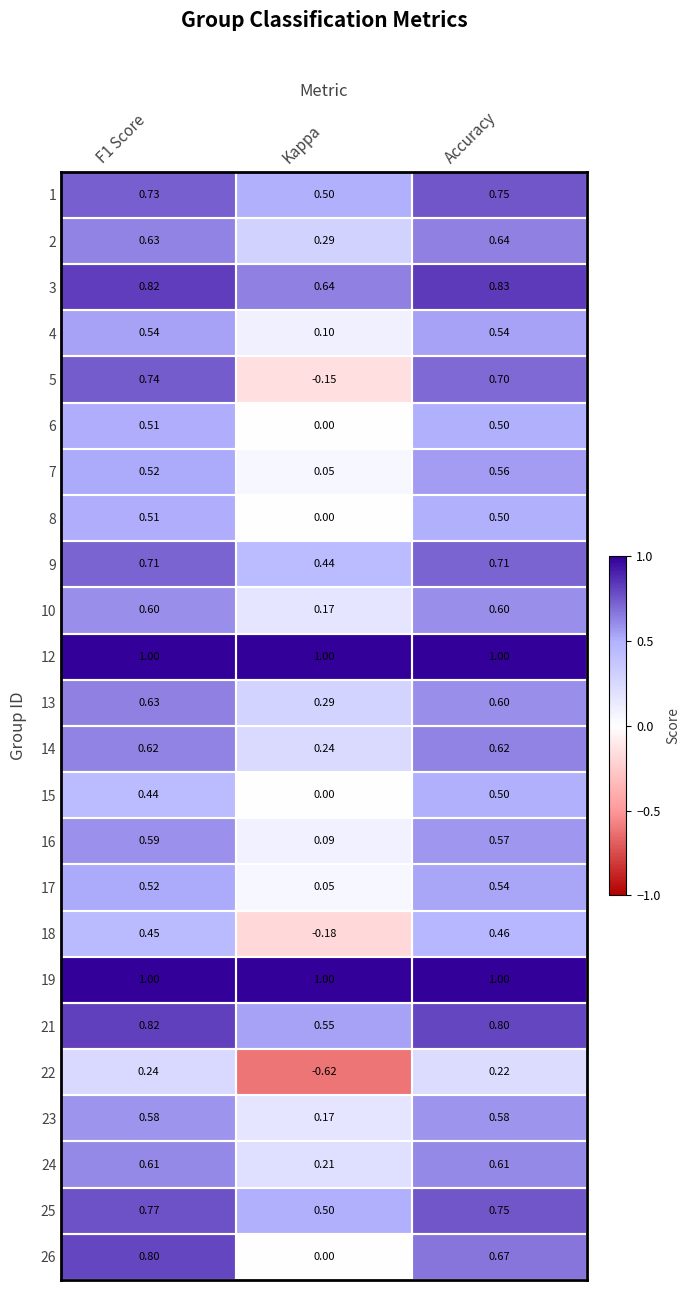

Which label corresponds to the smallest value in the chart?

Kappa